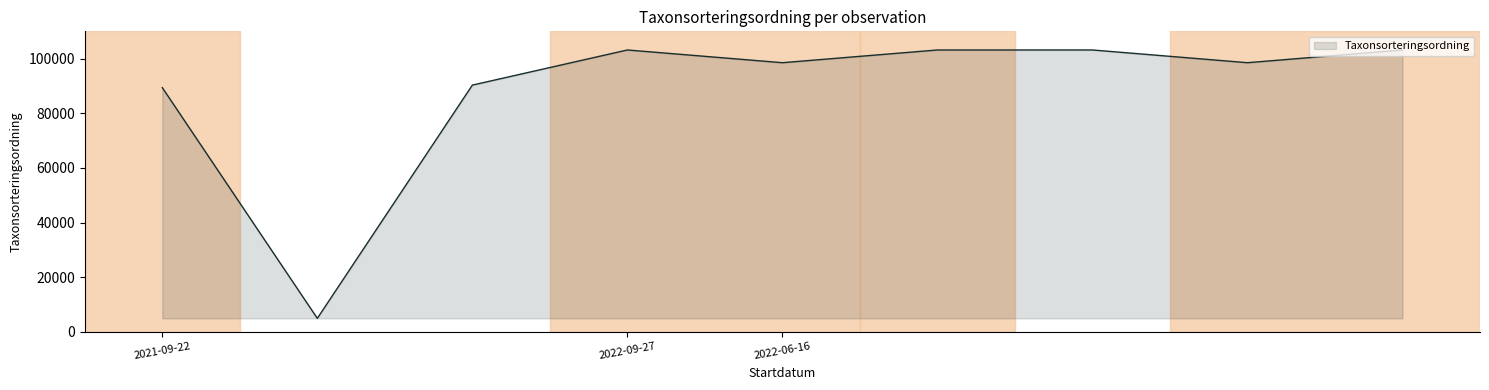

What is the minimum value shown in the chart?

4964